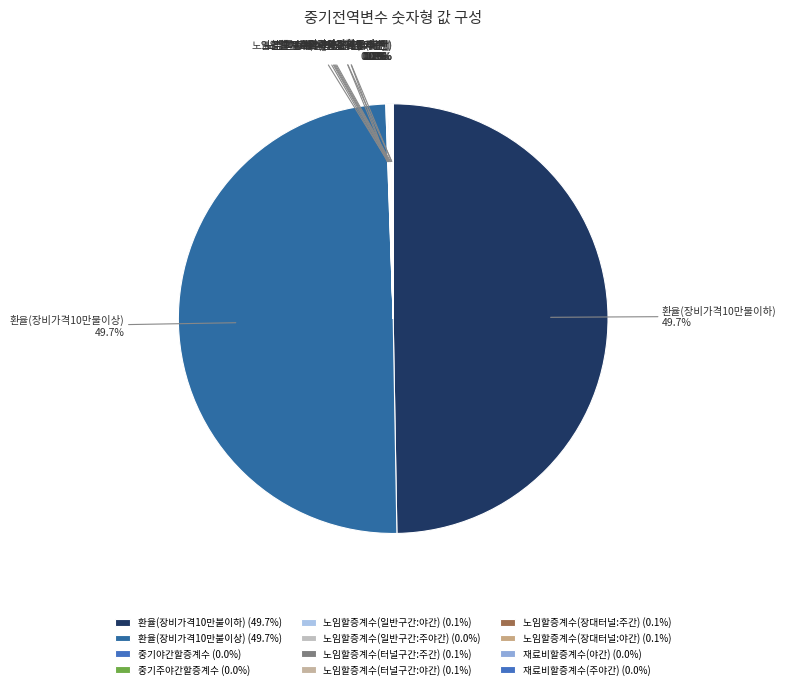

Does any single category account for the majority?

No